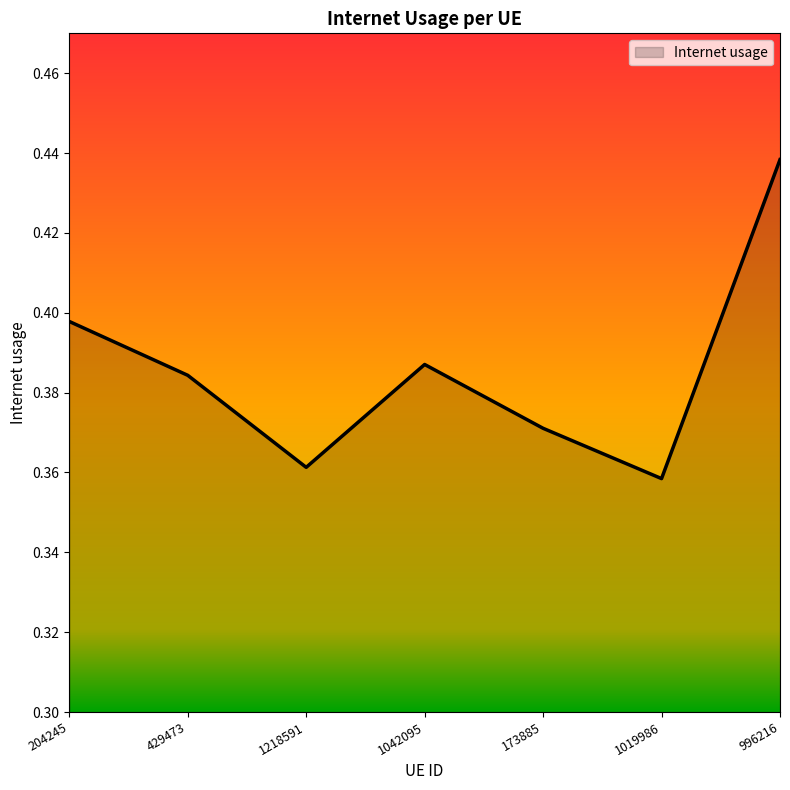

Which category has the highest value across all series?

996216